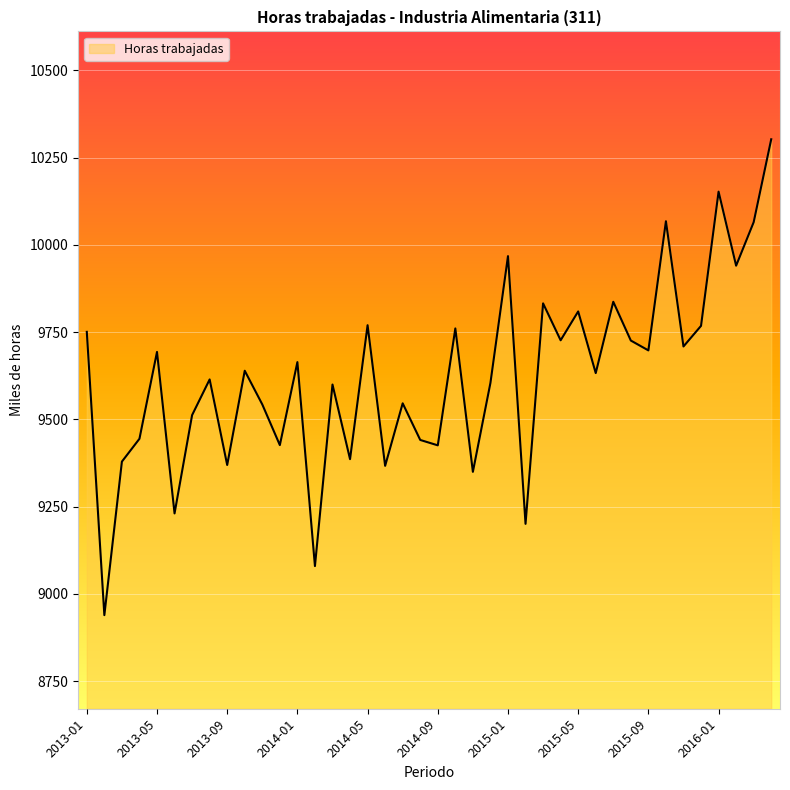

What is the minimum value shown in the chart?

8939.0